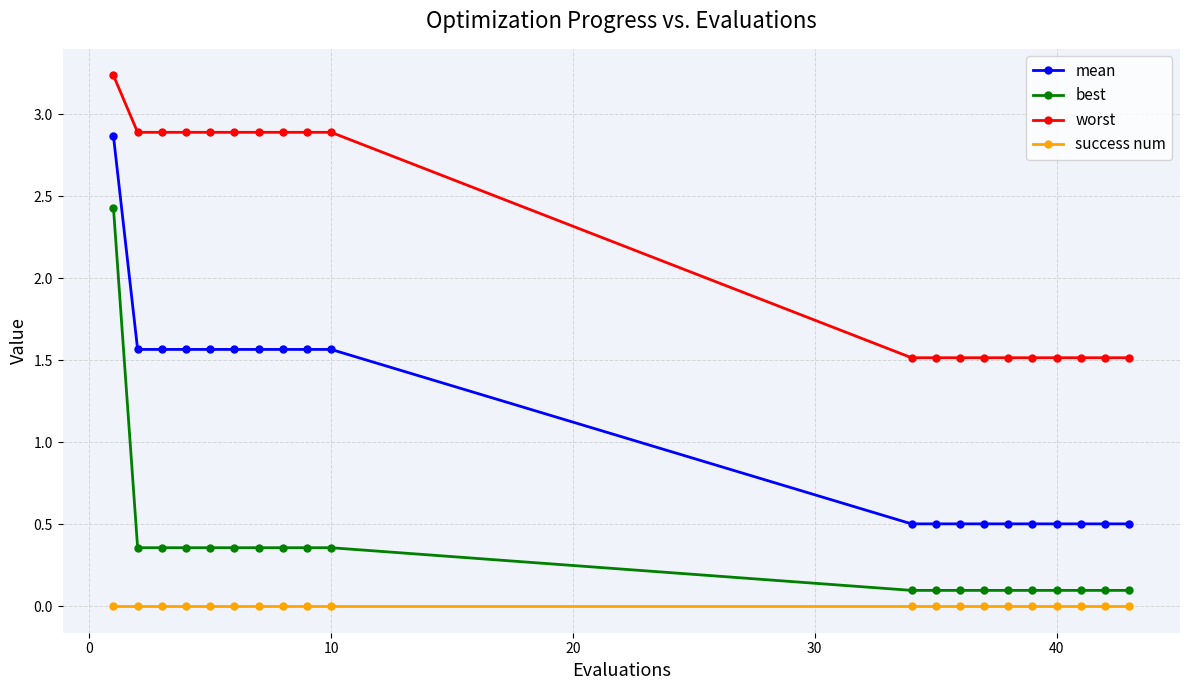

What is the difference between the maximum and second lowest values in the best series?

2.3